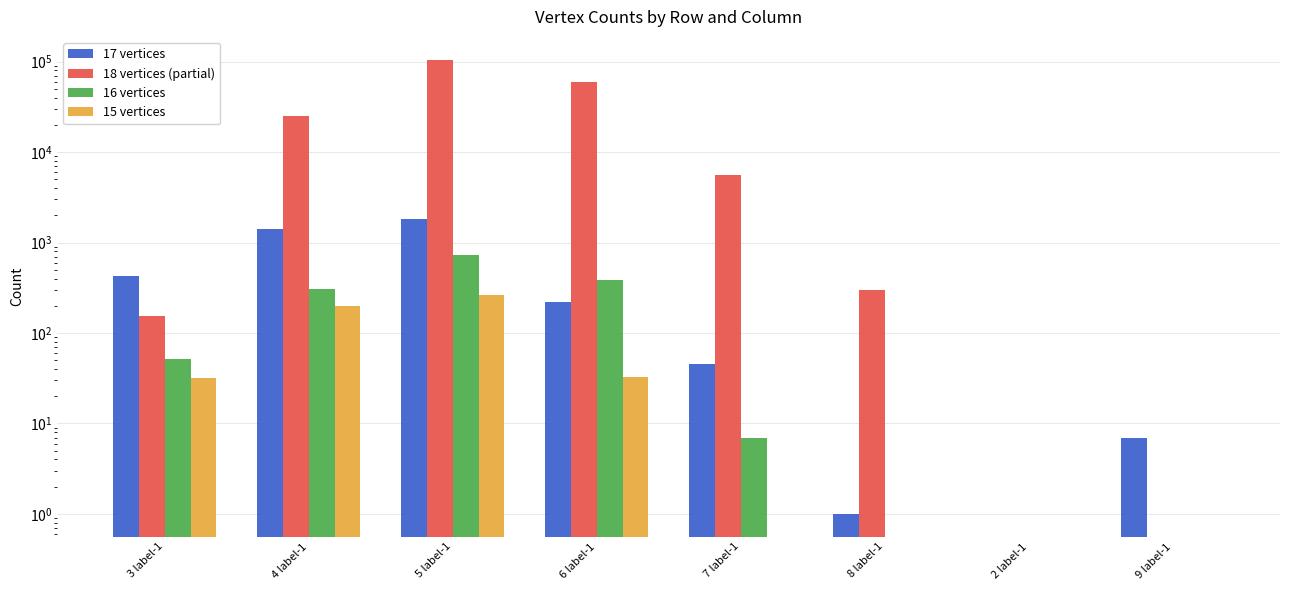

What is the label of the 6th bar from the right?

5 label-1